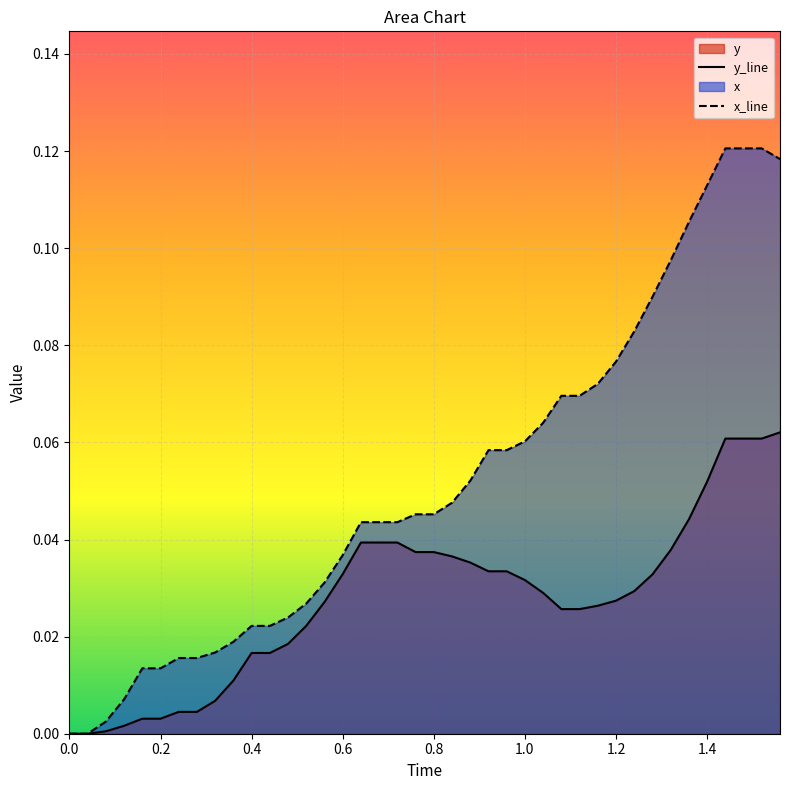

Count the number of categories in the chart.

40